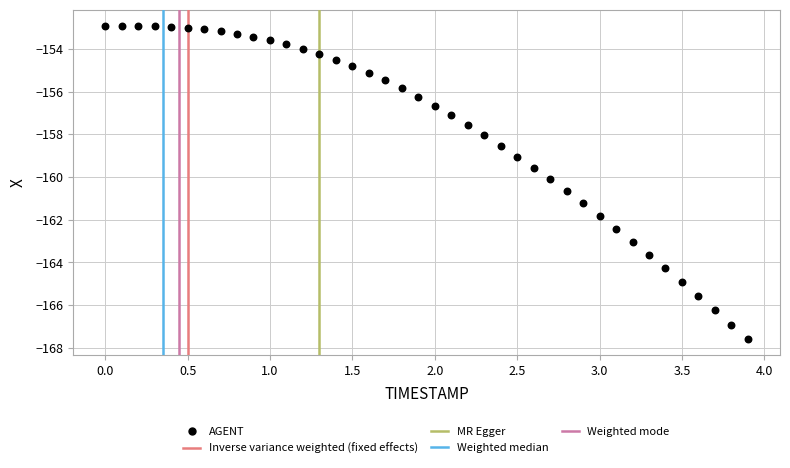

What is the range of Y values (max minus min)?

14.7